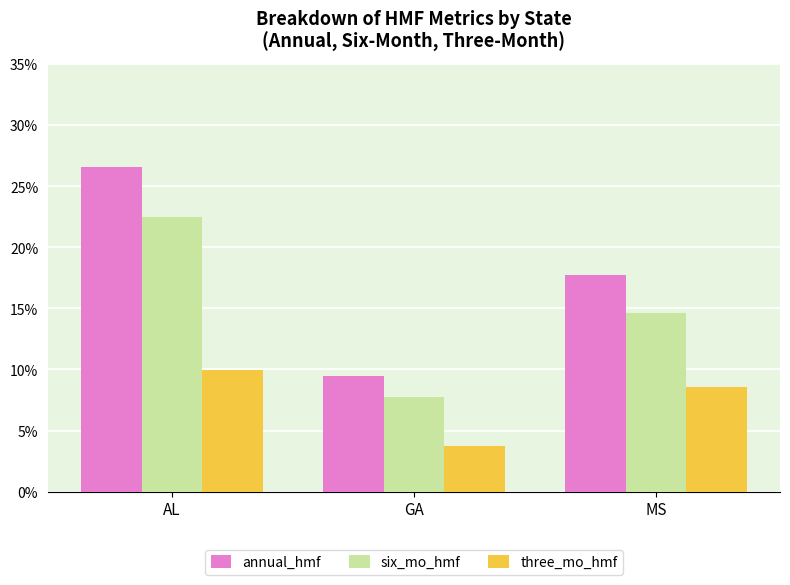

Rank the series by their average value, from lowest to highest.

three_mo_hmf, six_mo_hmf, annual_hmf